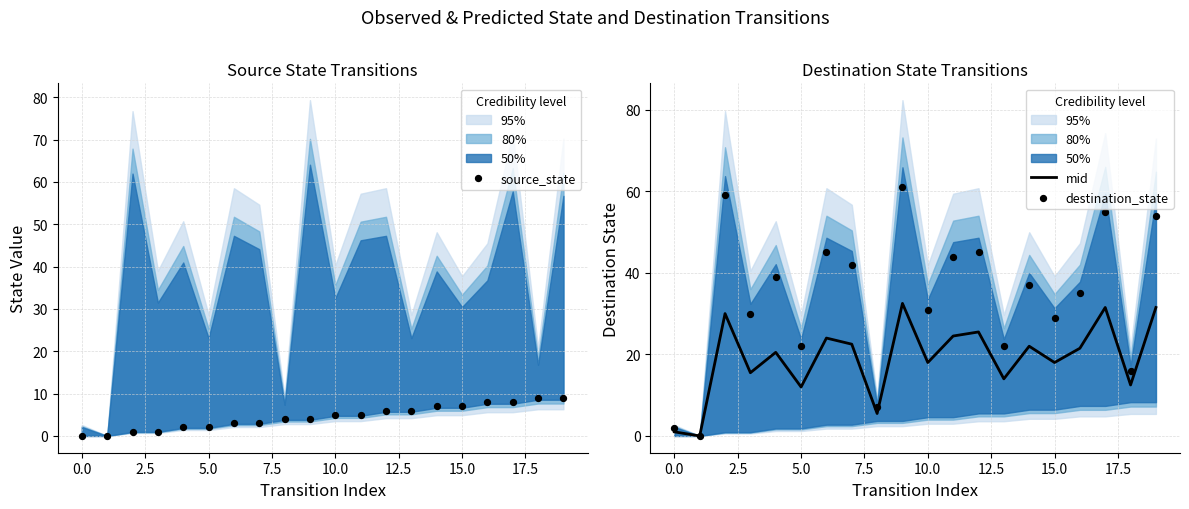

The mid series shows 12.0 at 5.0. True or false?

True